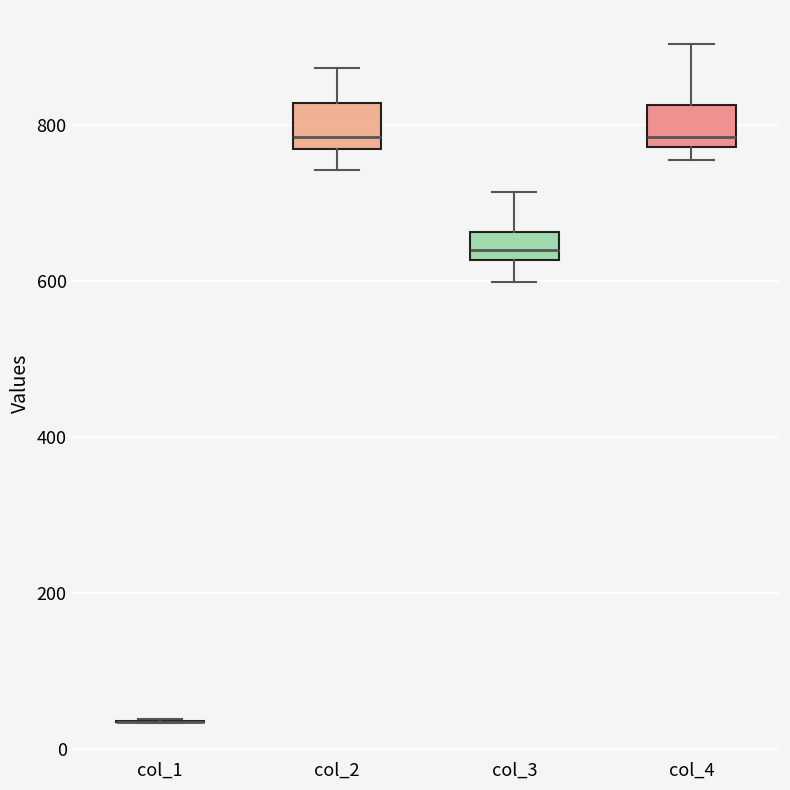

Reading left to right, transcribe this box plot: for each box, give where its median line is, the range the box spans, and where its two whiskers end, as read against the y-axis. The values are not printed on the chart, so give them approximately, as read against the axis.

col_1: box collapsed to a line at 40, whiskers 40 to 40
col_2: median 780, box 760 to 820, whiskers 740 to 880
col_3: median 640, box 620 to 660, whiskers 600 to 720
col_4: median 780 (just above the box's lower edge), box 780 to 820, whiskers 760 to 900